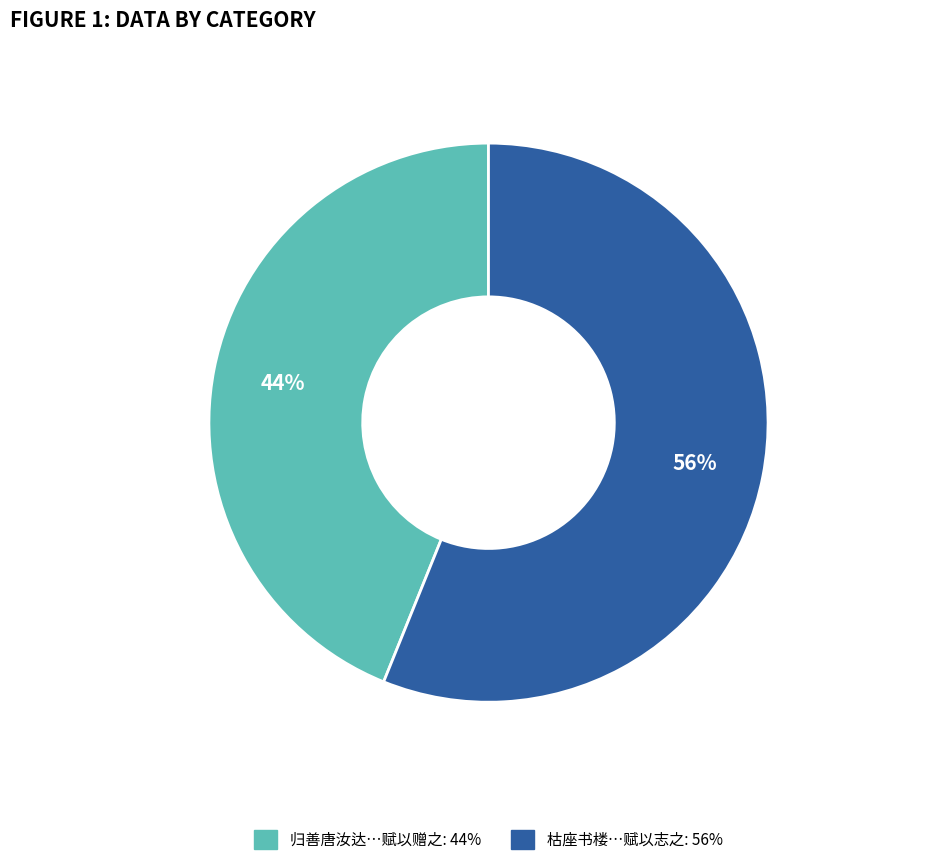

To the nearest percent, what is the difference between the largest and smallest slice percentages?

12%